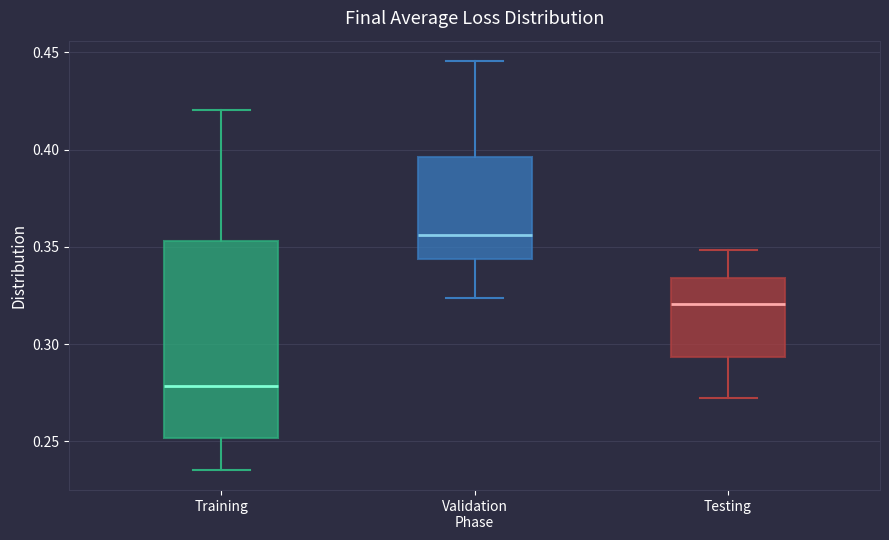

Reading left to right, transcribe this box plot: for each box, give where its median line is, the range the box spans, and where its two whiskers end, as read against the y-axis. The values are not printed on the chart, so give them approximately, as read against the axis.

Training: median 0.280, box 0.250 to 0.355, whiskers 0.235 to 0.420
Validation Phase: median 0.355, box 0.345 to 0.395, whiskers 0.325 to 0.445
Testing: median 0.320, box 0.295 to 0.335, whiskers 0.270 to 0.350